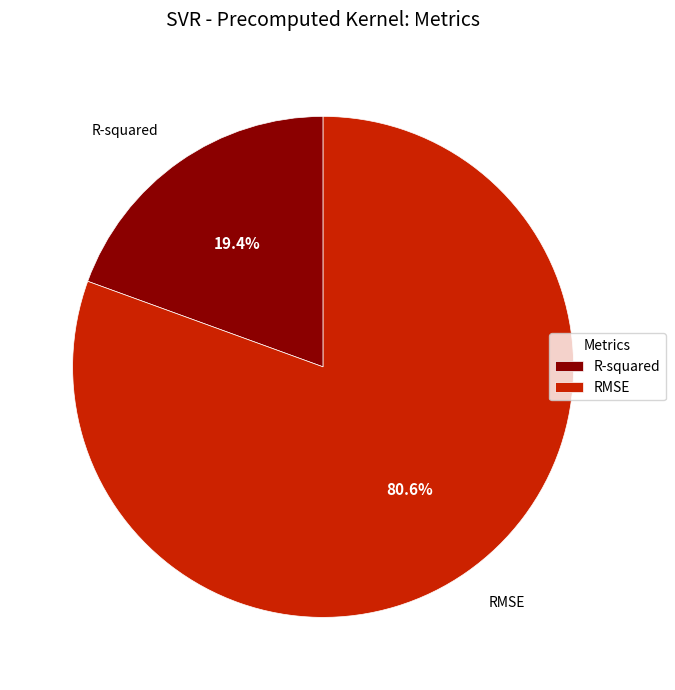

Between RMSE and R-squared, which is larger?

RMSE